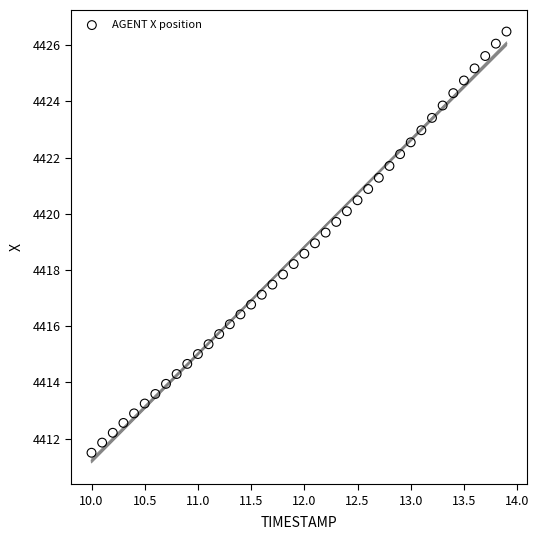

What is the range of Y values (max minus min)?

15.0